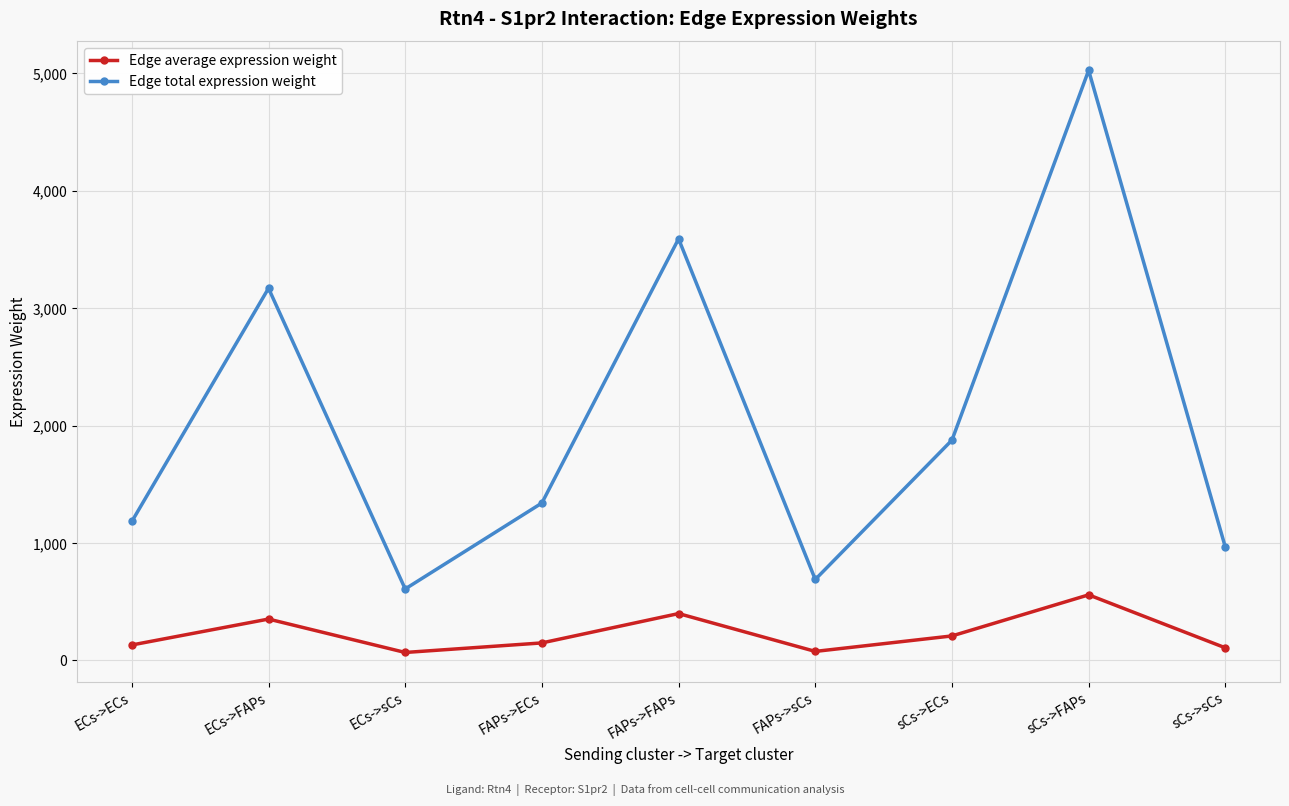

Is the value of Edge average expression weight at FAPs->FAPs greater than the value of Edge total expression weight at sCs->sCs?

No